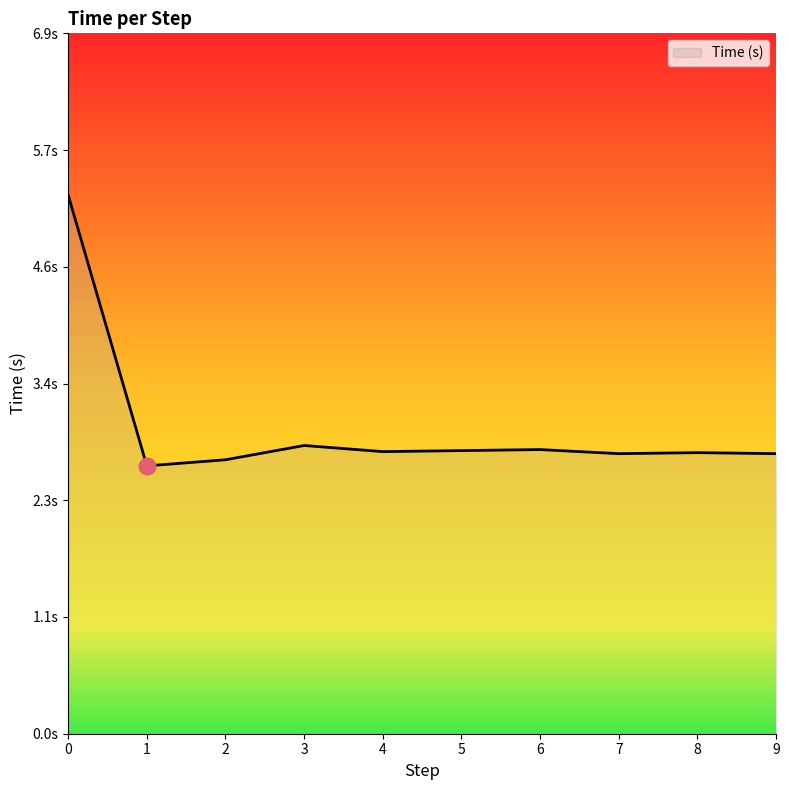

Reading right to left, transcribe all the data shown in this chart.

2.8	2.8	2.8	2.8	2.8	2.8	2.8	2.7	2.6	5.3